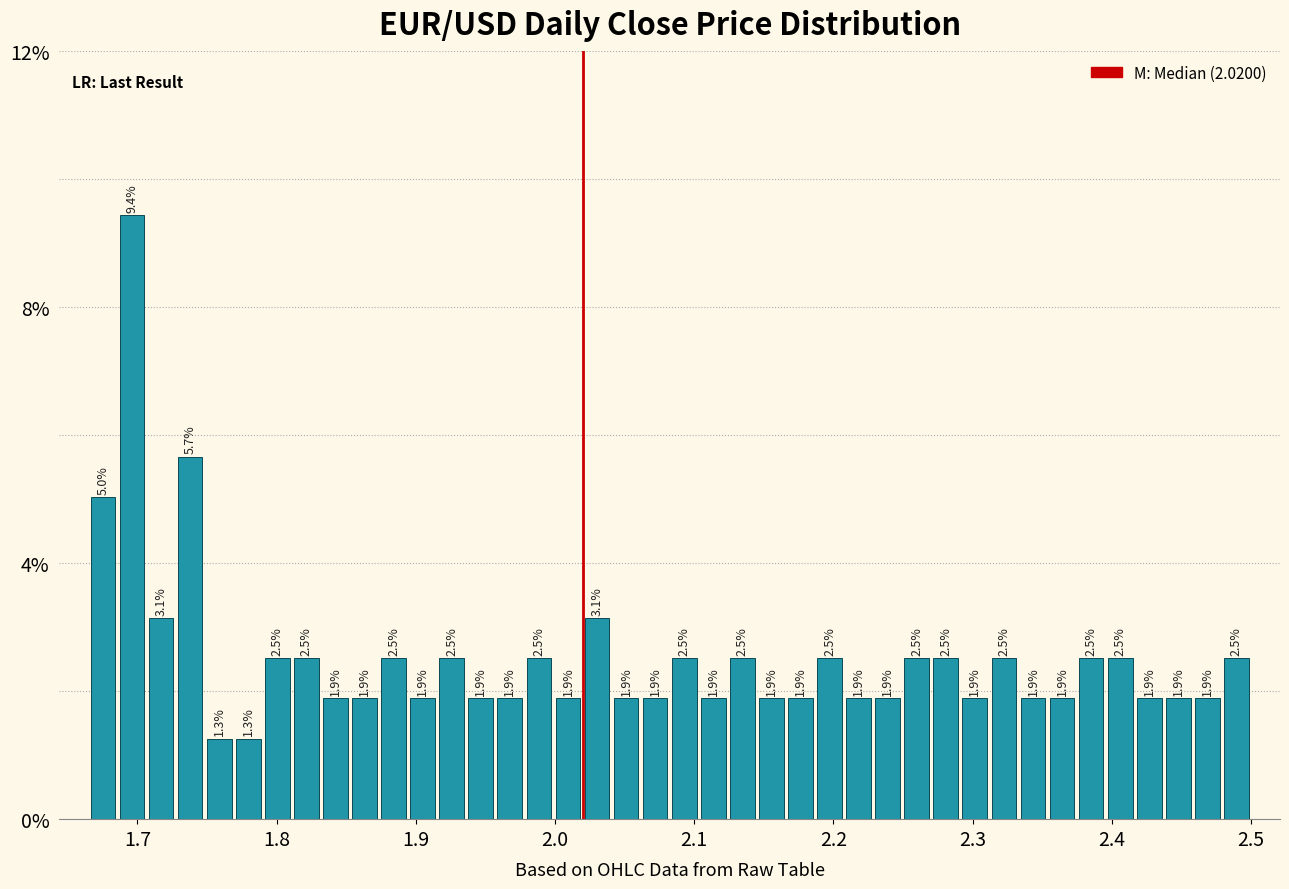

Around what value on the x-axis is the tallest bar? Give the approximate position of its centre, as read against the axis.

1.70